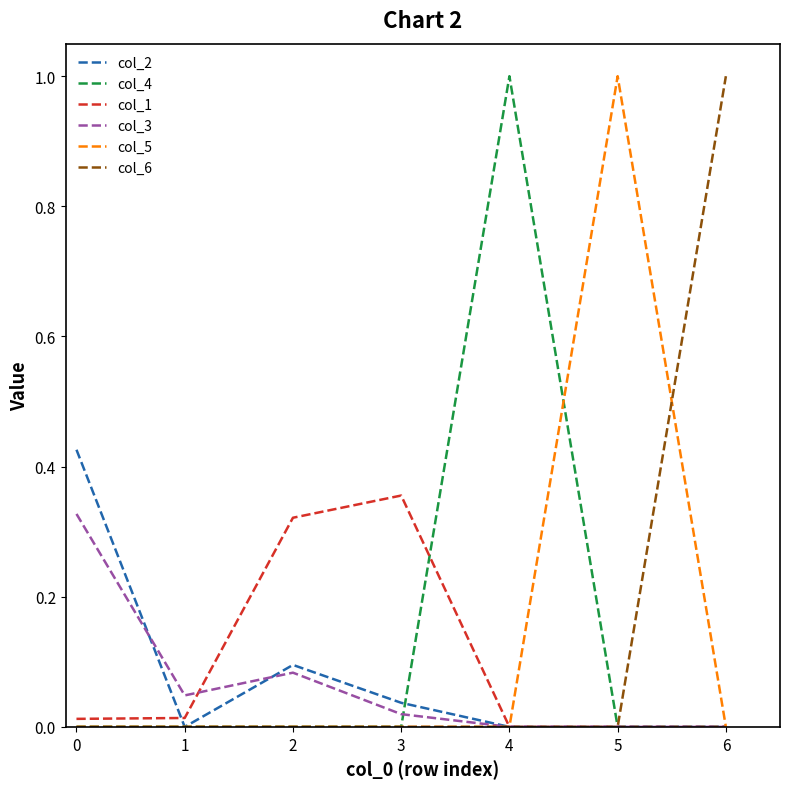

The value of col_4 at 3 is -0.5. True or false?

False